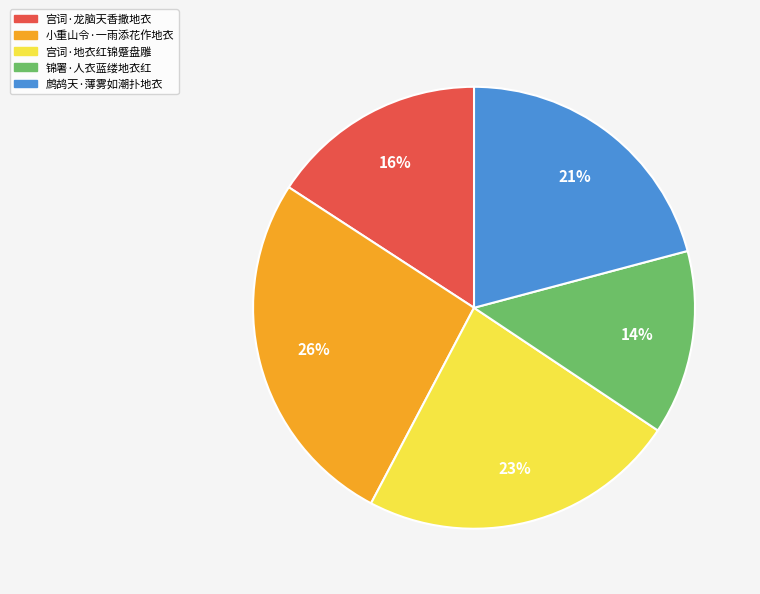

To the nearest percent, what is the average slice percentage?

20%